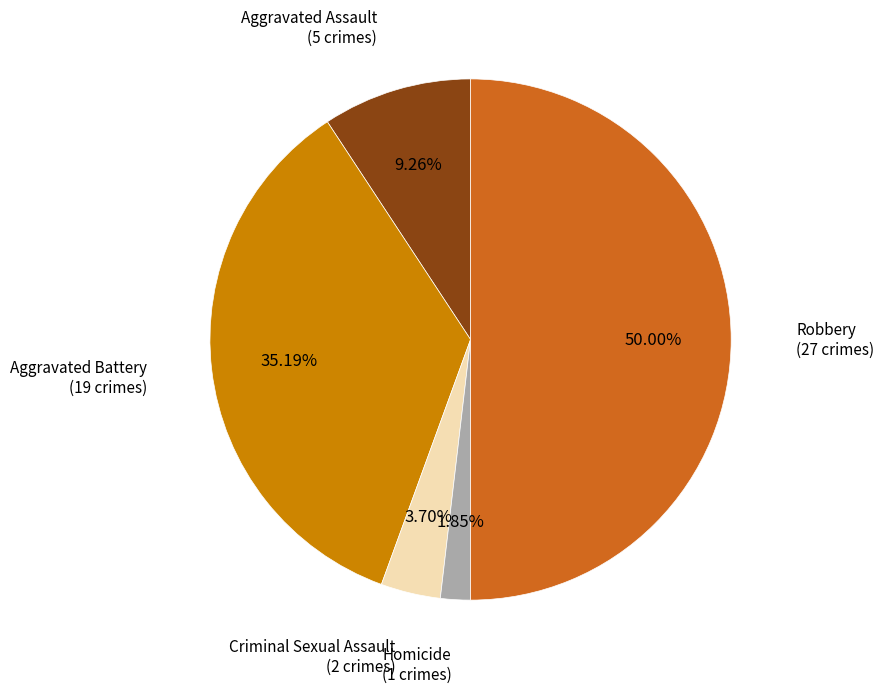

True or false: Robbery accounts for 58% of the total.

False